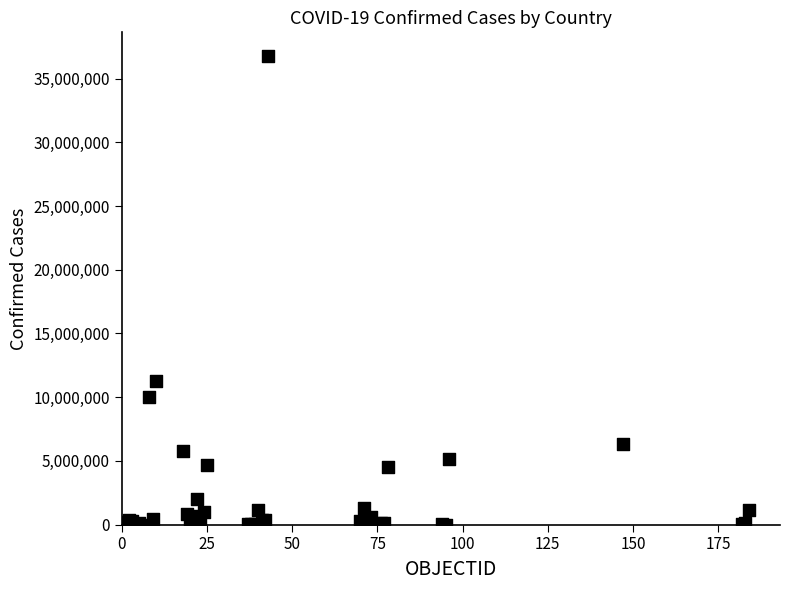

What Y value in the scatter plot is closest to 18400956?

11295446